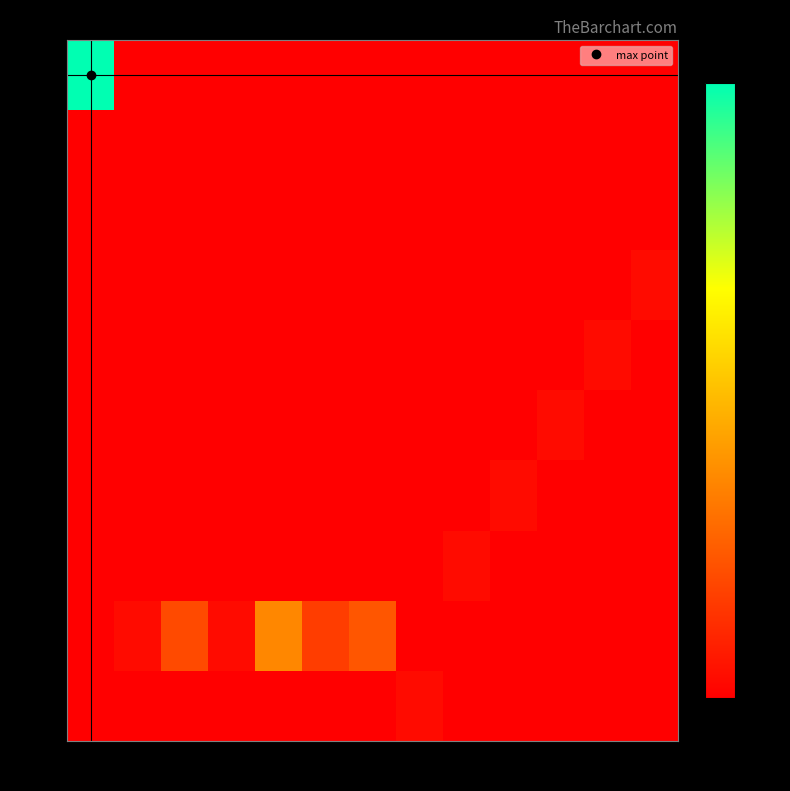

Which category has the lowest value across all series?

2